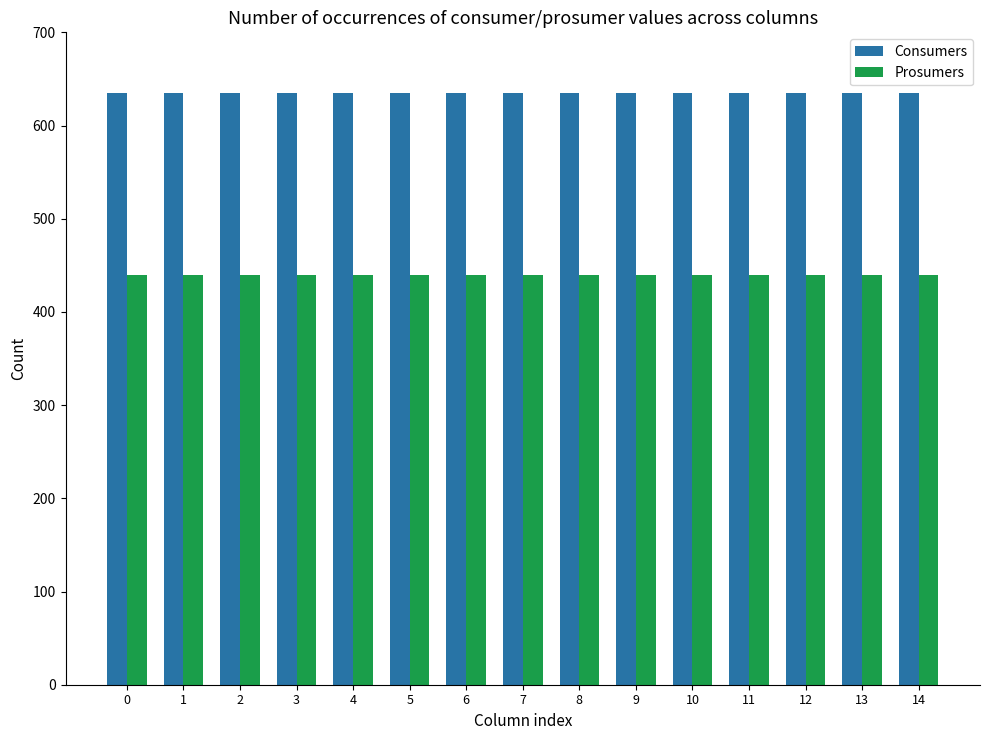

Rank the series by their maximum value, from lowest to highest.

Prosumers, Consumers